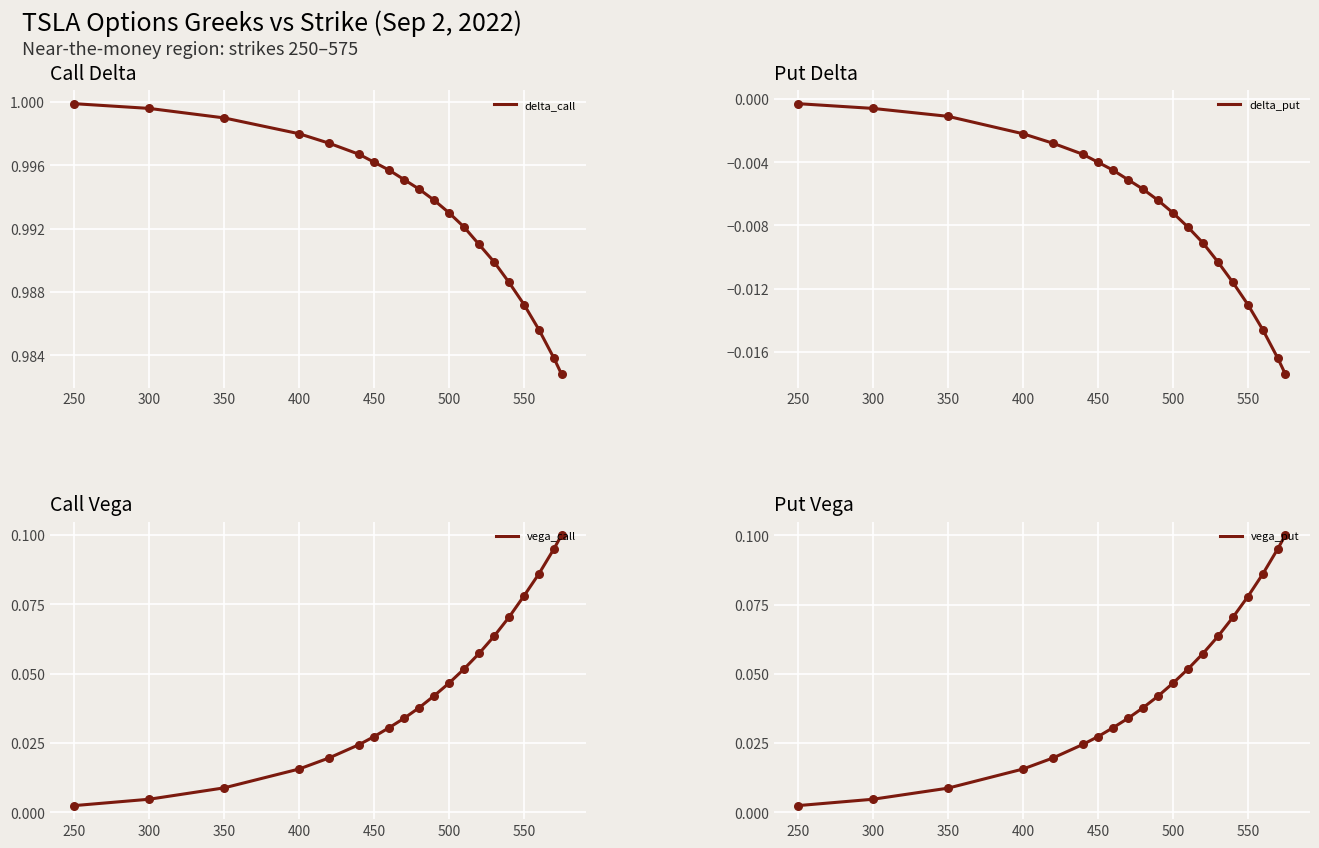

Which series contains the lowest Y value?

delta_put